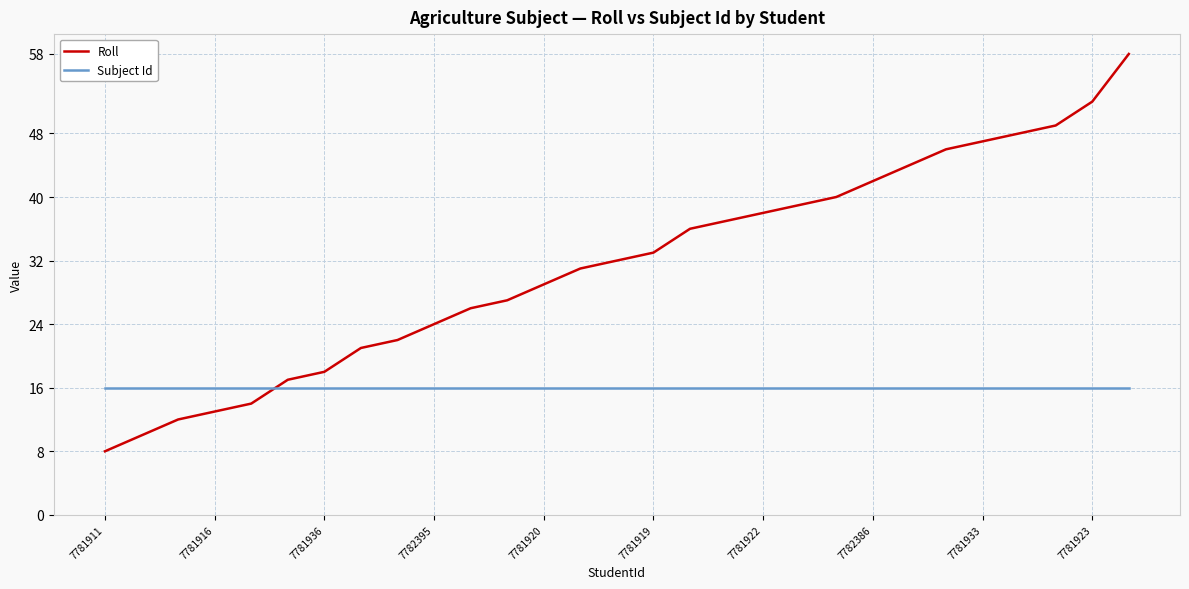

What are all the series names shown in the legend?

Roll, Subject Id